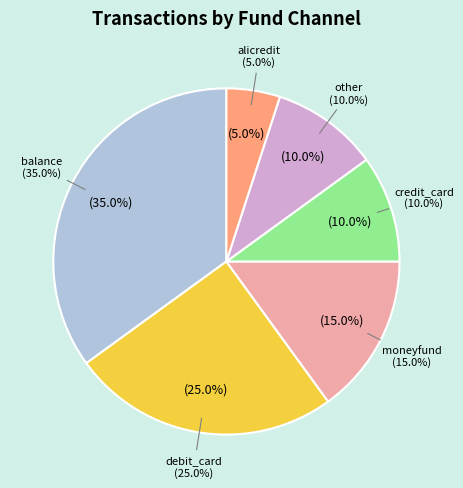

How many slices are in this pie chart?

6